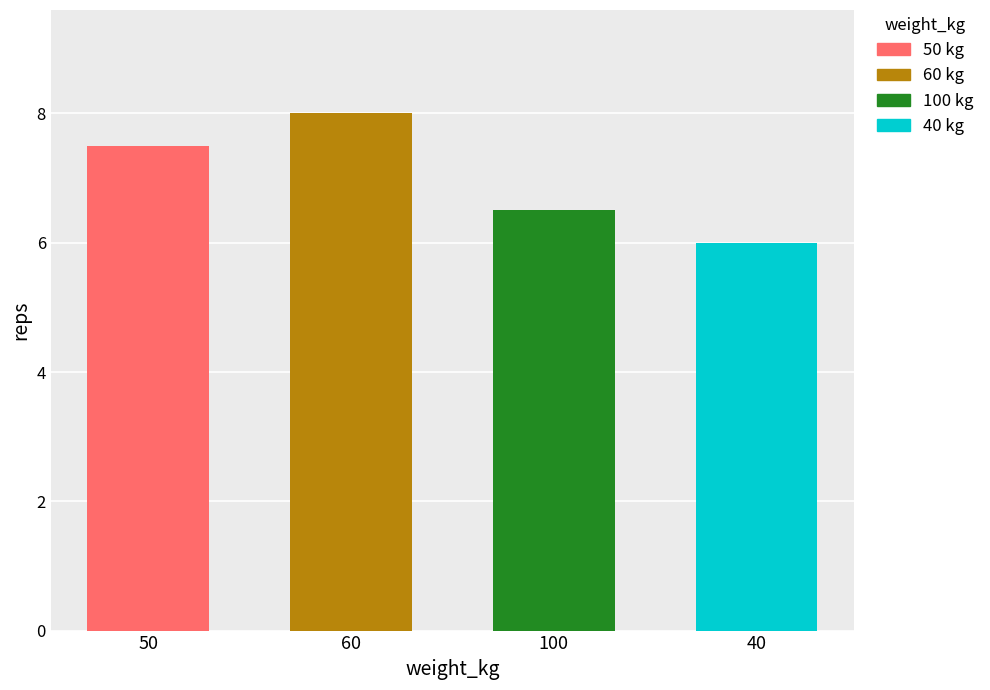

Which category has the lowest value across all series?

40